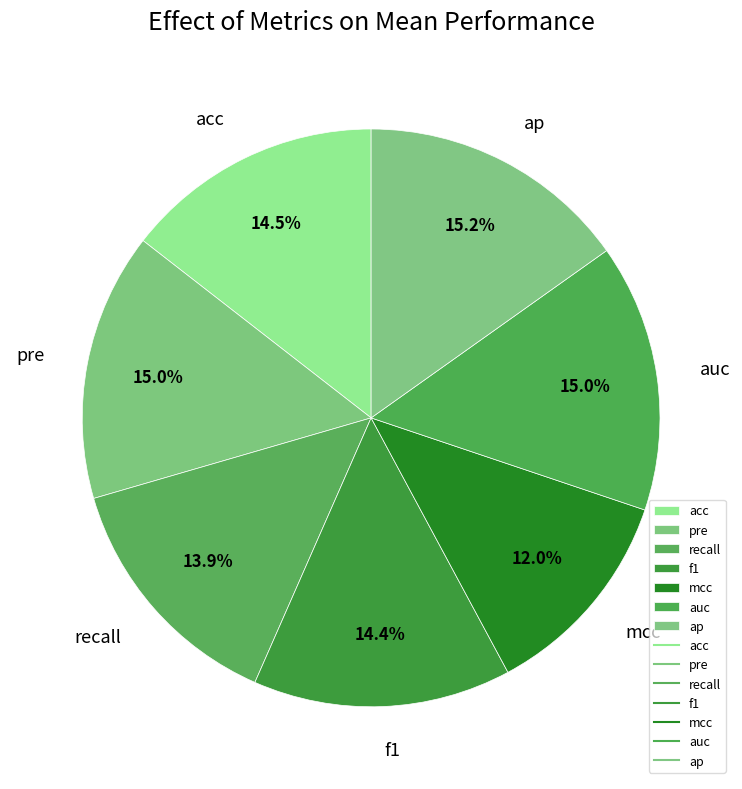

To the nearest percent, what percentage of the pie is recall?

14%